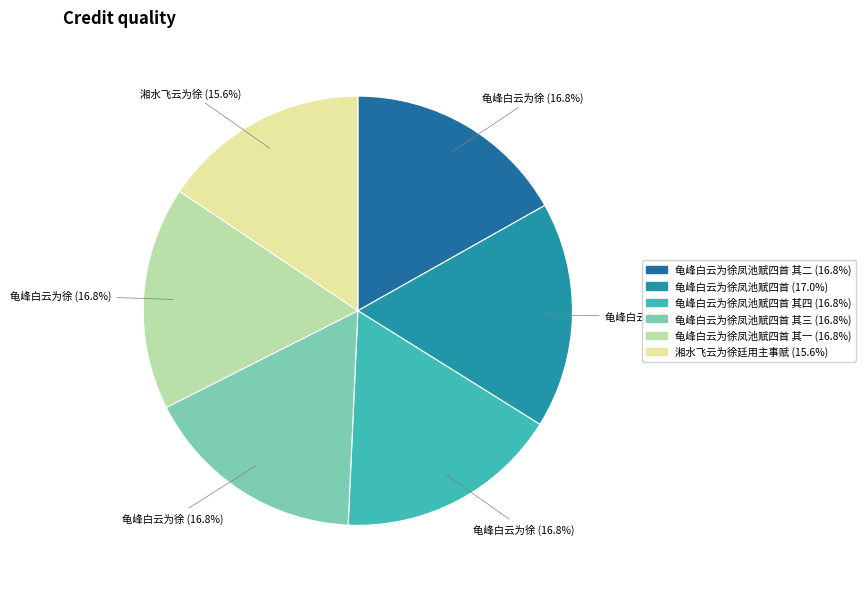

Does any single category account for the majority?

No